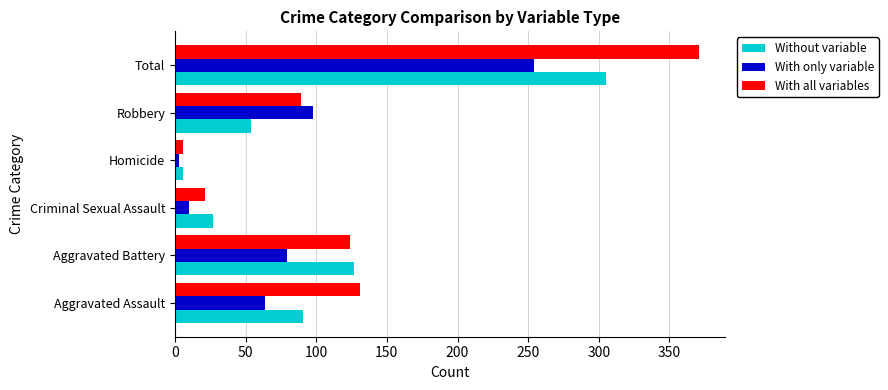

What is the difference between the second highest and second lowest values in the With all variables series?

110